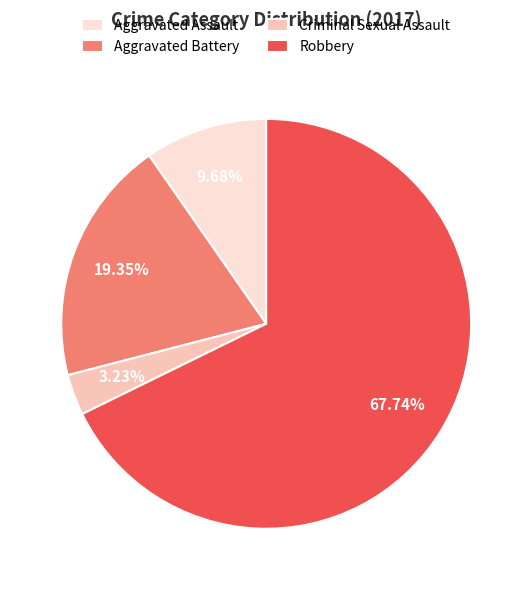

Combined, do Aggravated Battery and Robbery account for over 50%?

Yes